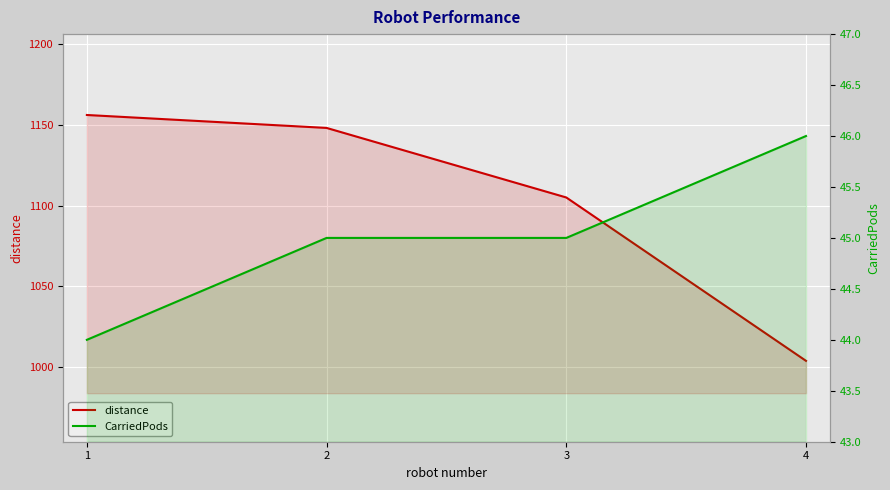

True or false: CarriedPods and distance intersect in this chart.

False